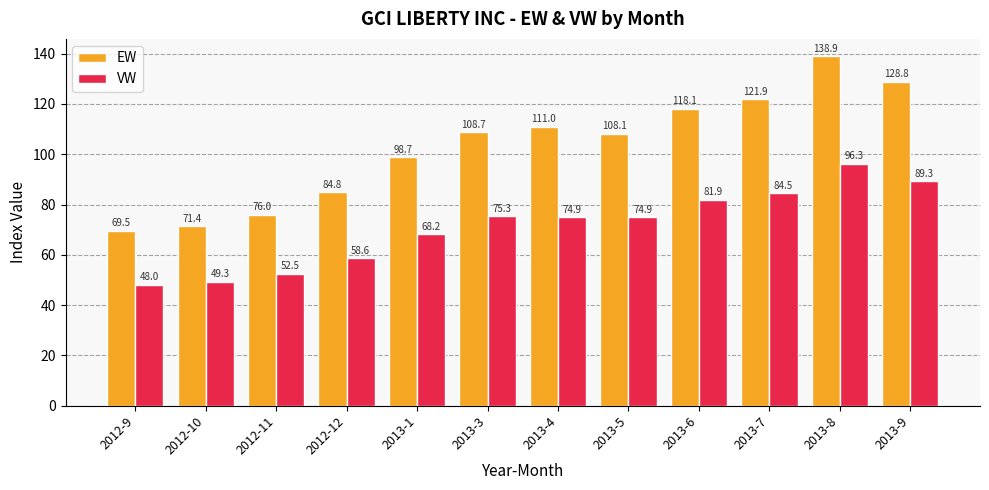

Is the value of VW at 2012-11 greater than the value of EW at 2012-9?

No